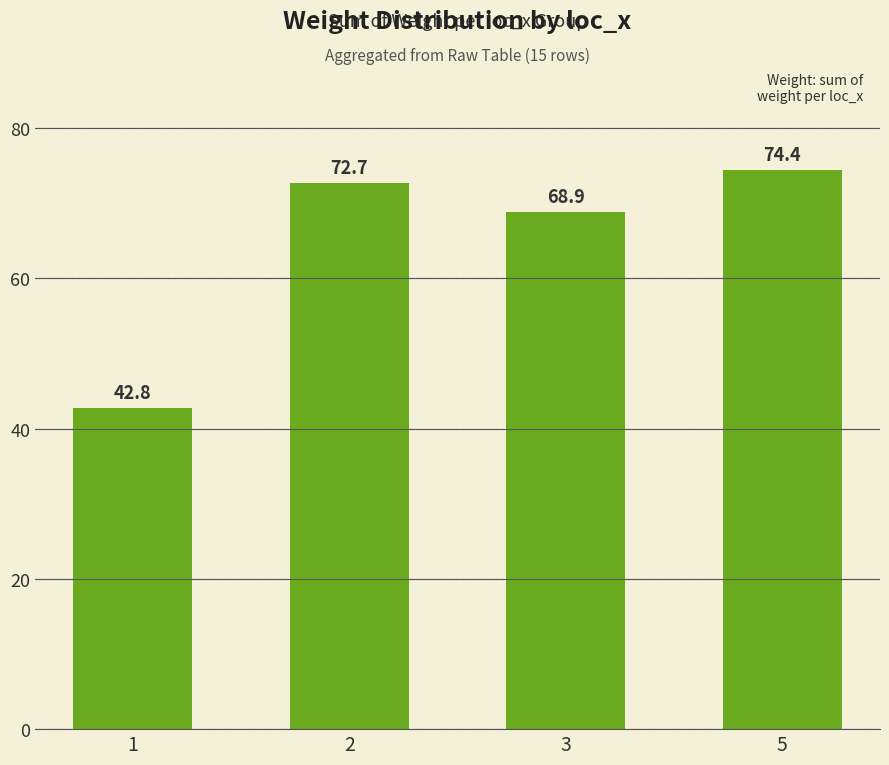

At which category does the chart reach its peak across all series?

5